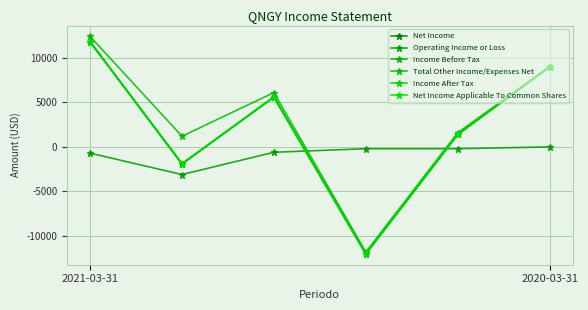

Is this an area chart (filled region under the line)?

No